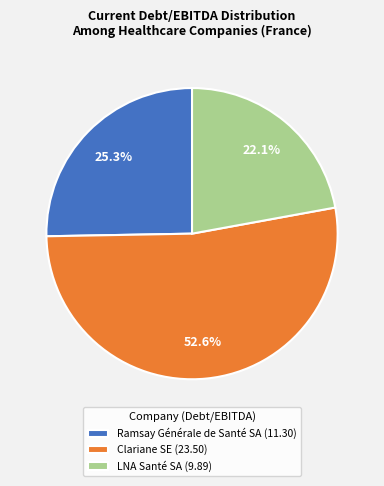

To the nearest percent, what is the difference between the Clariane SE and Ramsay Générale de Santé SA slice percentages?

27%